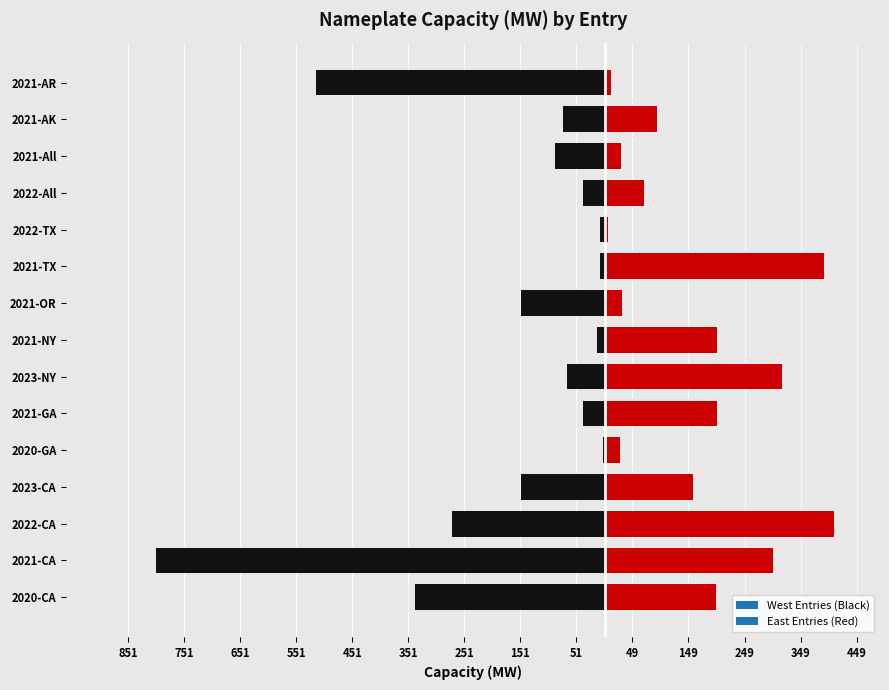

Are the bars horizontal?

Yes